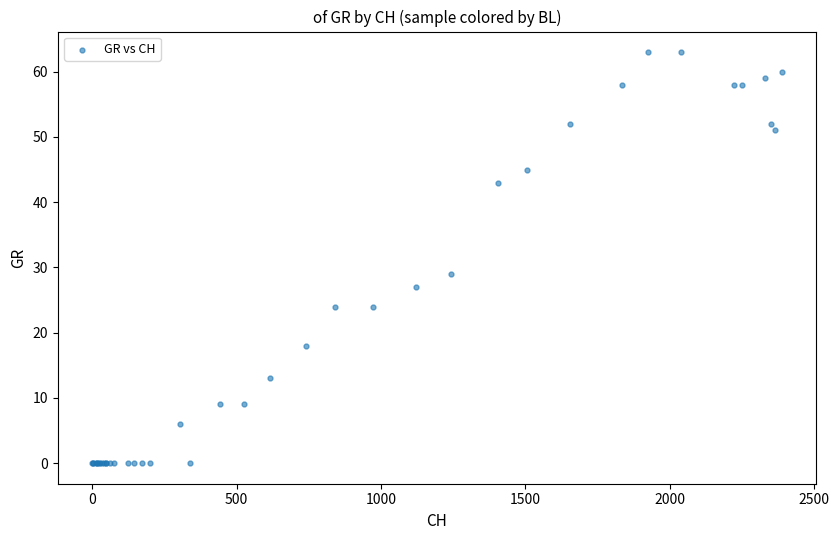

What Y value in the scatter plot is closest to 31?

29